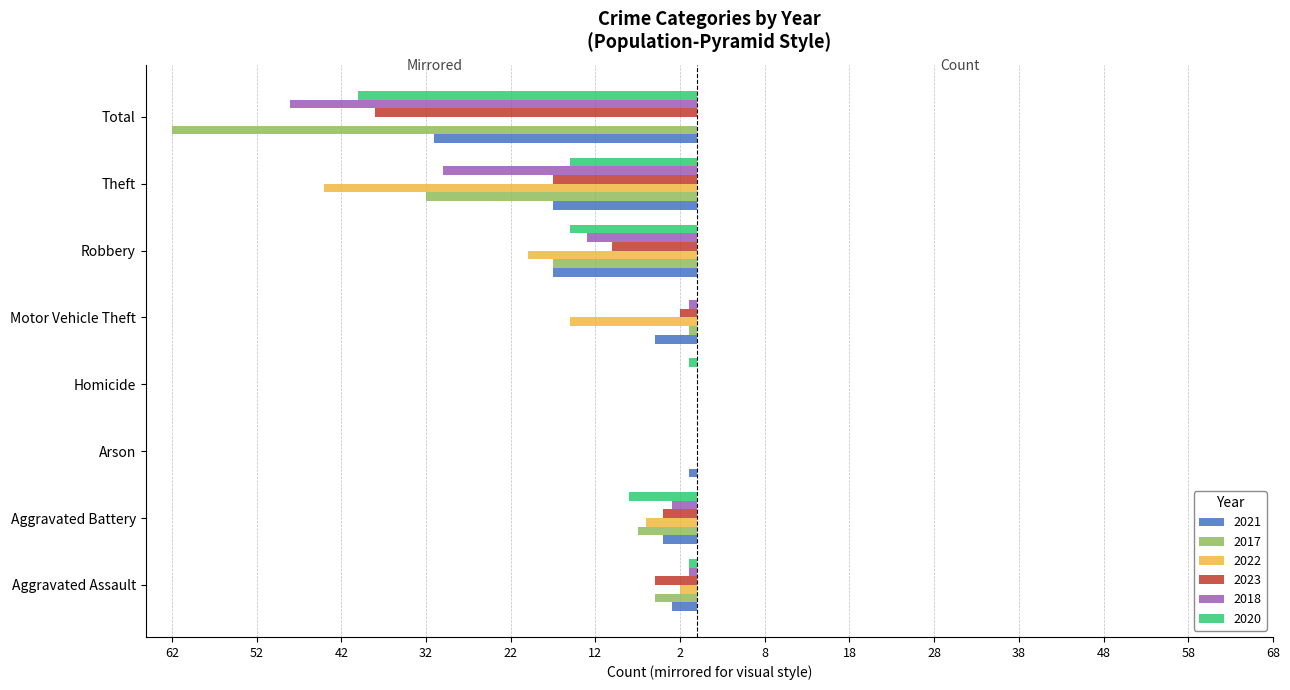

What is the value of the 2018 bar at the 1st from the left?

-1